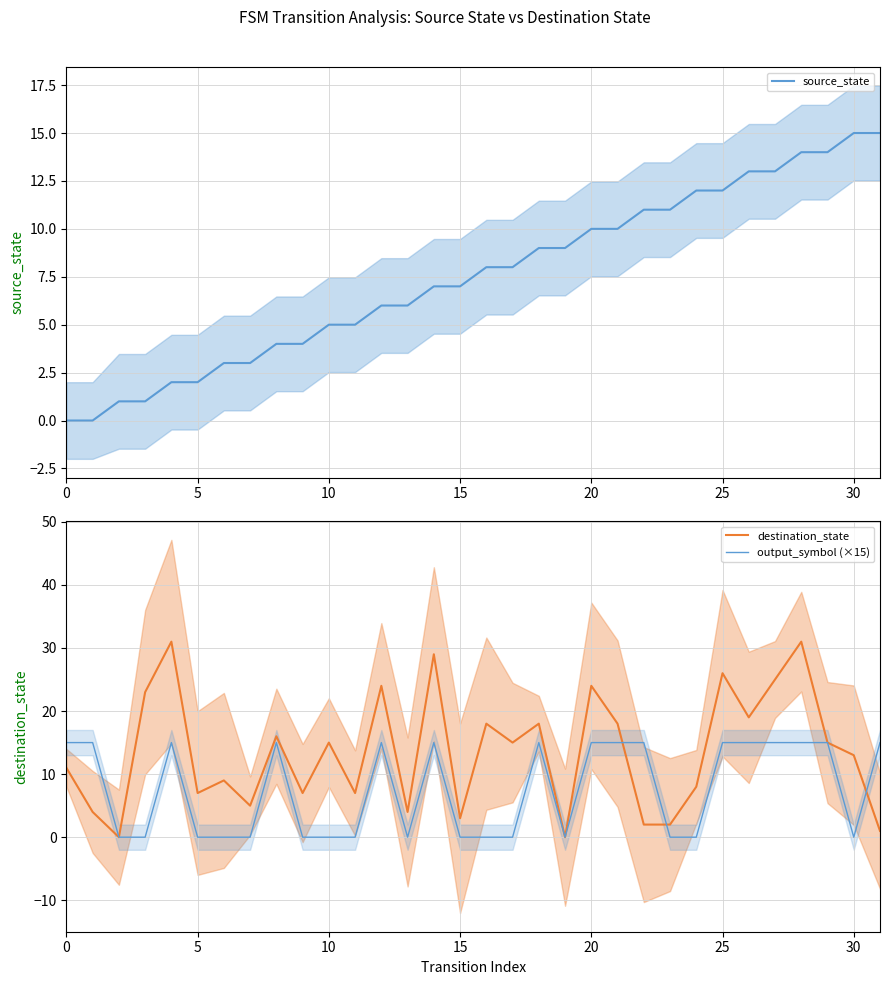

What is the difference between the second highest and minimum values in the source_state series?

15